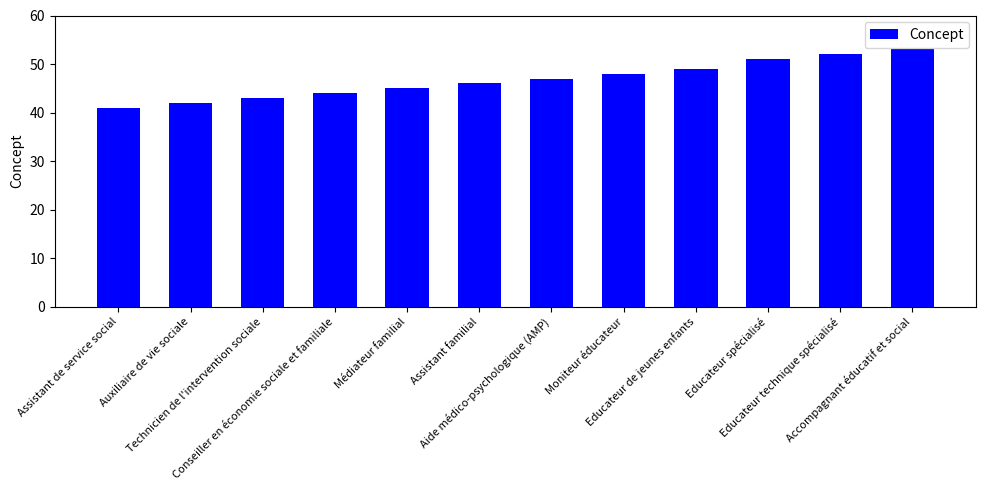

Which label corresponds to the largest value in the chart?

Accompagnant éducatif et social